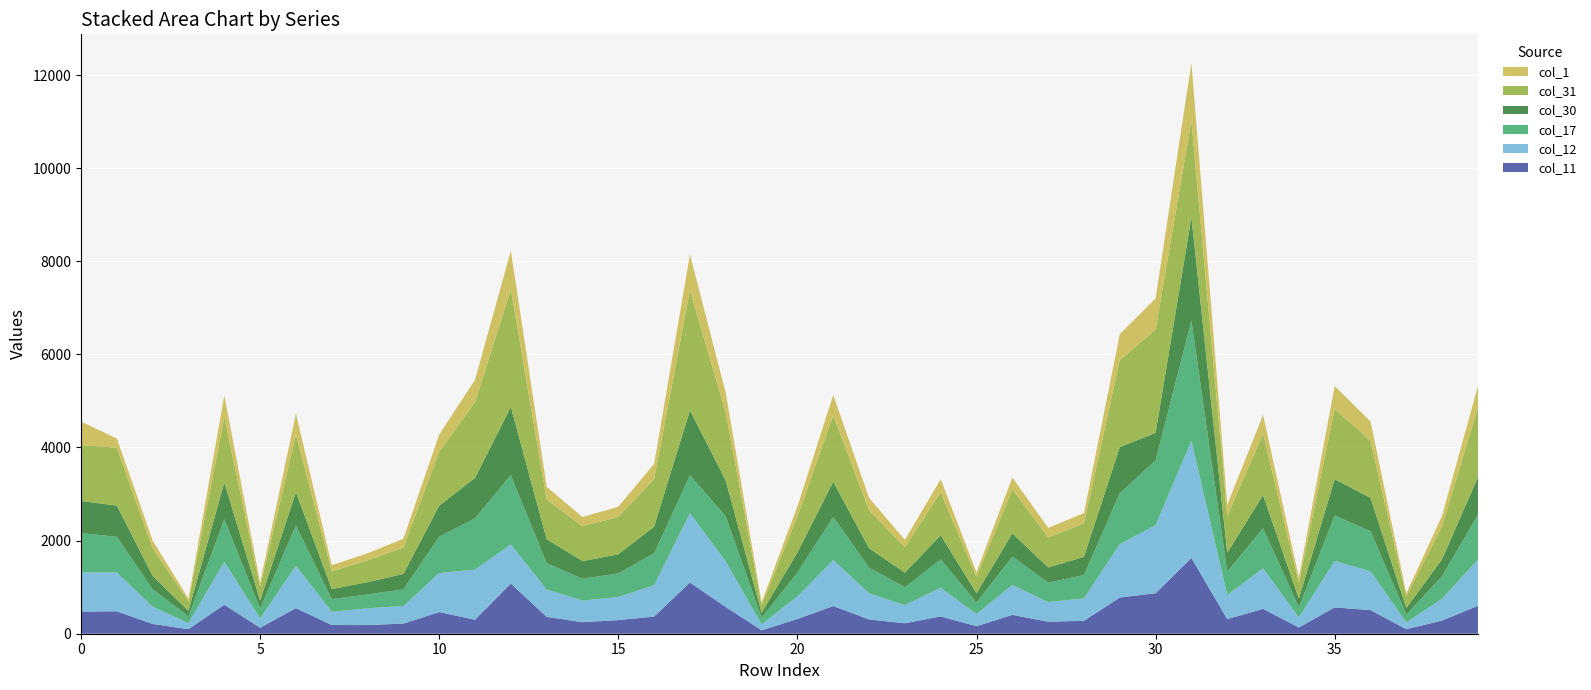

Reading left to right, transcribe all the data shown in this chart.

col_11: 476	482	209	99	622	128	550	187	186	218	465	301	1076	363	248	293	369	1100	574	74	316	595	307	225	371	161	405	259	277	778	869	1626	314	533	134	565	507	97	284	600
col_12: 841	832	370	131	923	203	910	283	361	377	839	1076	842	587	465	495	674	1490	978	130	484	988	561	390	616	262	643	422	480	1148	1463	2523	517	873	216	998	833	146	469	991
col_17: 843	768	373	143	913	206	866	273	299	357	783	1100	1490	564	468	507	684	816	968	139	512	927	551	381	611	246	608	417	503	1091	1392	2579	502	861	218	976	862	169	484	970
col_30: 691	670	288	119	790	176	715	216	262	332	663	869	1463	516	379	411	574	1392	767	107	433	754	417	315	518	199	499	326	392	992	591	2217	407	708	184	781	714	139	366	804
col_31: 1202	1242	593	199	1402	294	1236	381	469	564	1159	1626	2523	848	749	803	1020	2579	1458	165	769	1425	817	549	918	353	945	646	717	1867	2217	2074	786	1315	342	1510	1229	250	711	1496
col_1: 503	199	167	62	467	89	450	131	151	192	370	482	832	276	197	219	327	768	425	60	219	438	264	157	283	98	256	203	222	559	670	1242	244	409	112	489	416	65	225	462